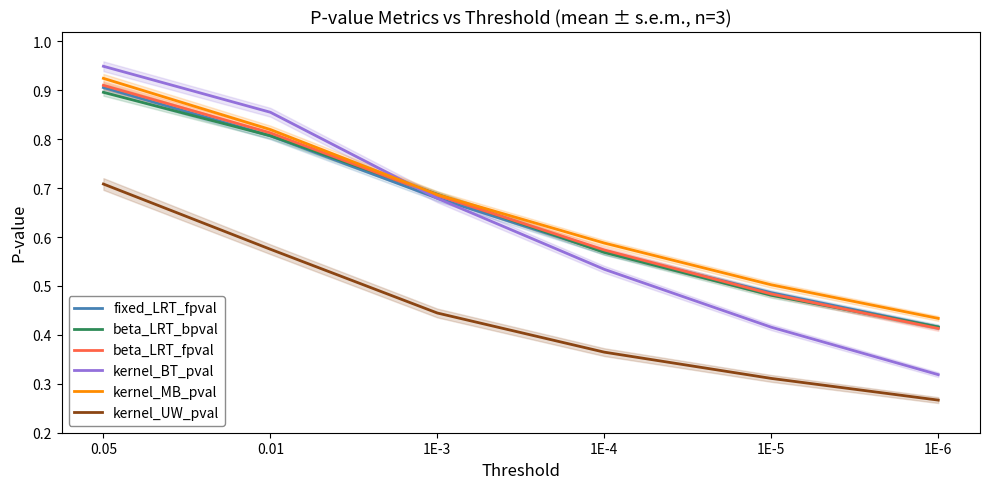

Reading left to right, list all the values displayed in this chart.

fixed_LRT_fpval: 0.9	0.8	0.7	0.6	0.5	0.4
beta_LRT_bpval: 0.9	0.8	0.7	0.6	0.5	0.4
beta_LRT_fpval: 0.9	0.8	0.7	0.6	0.5	0.4
kernel_BT_pval: 0.9	0.9	0.7	0.5	0.4	0.3
kernel_MB_pval: 0.9	0.8	0.7	0.6	0.5	0.4
kernel_UW_pval: 0.7	0.6	0.4	0.4	0.3	0.3